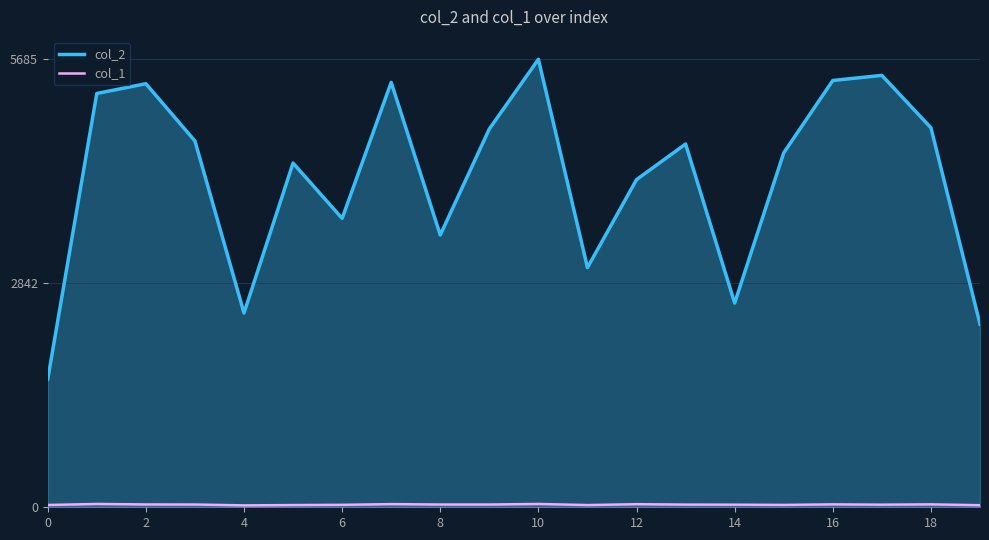

What is the difference between the col_2 values at 0 and 6?

2042